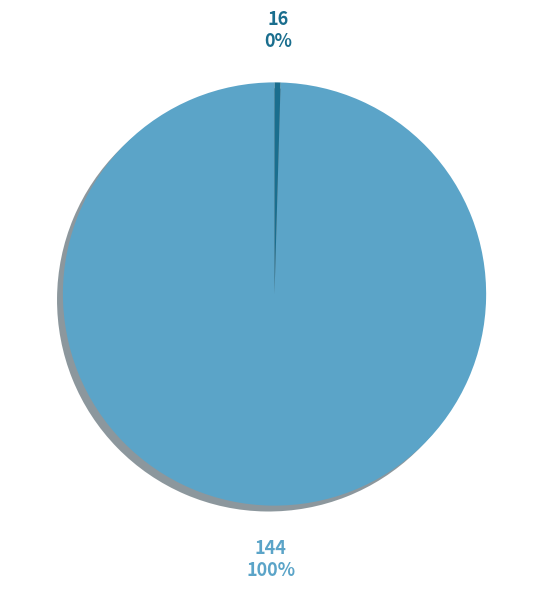

To the nearest percent, what portion does 16 represent?

0%